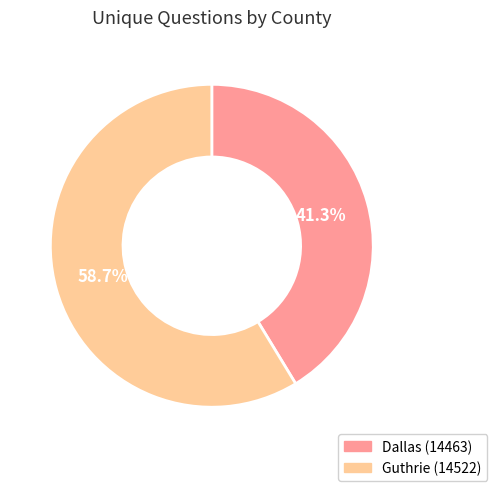

To the nearest percent, what is the average slice percentage?

50%